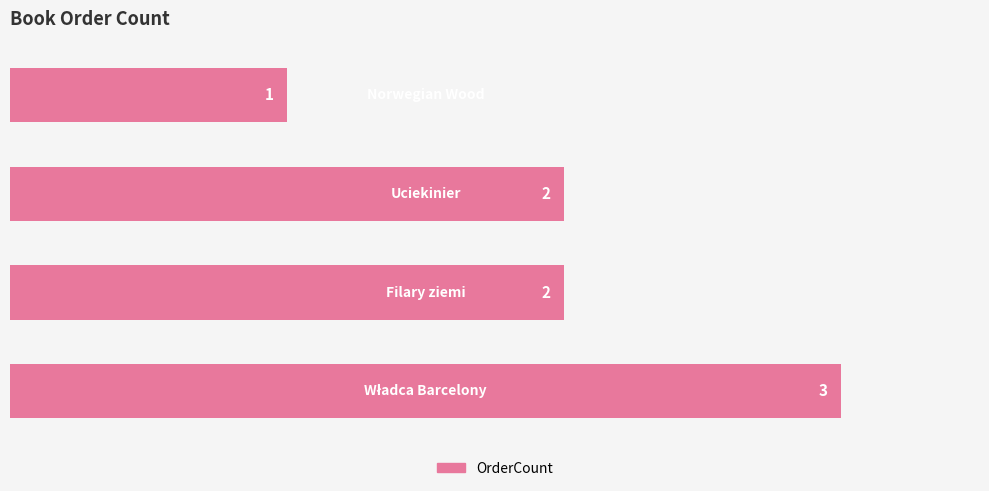

What is the maximum value shown in the chart?

3